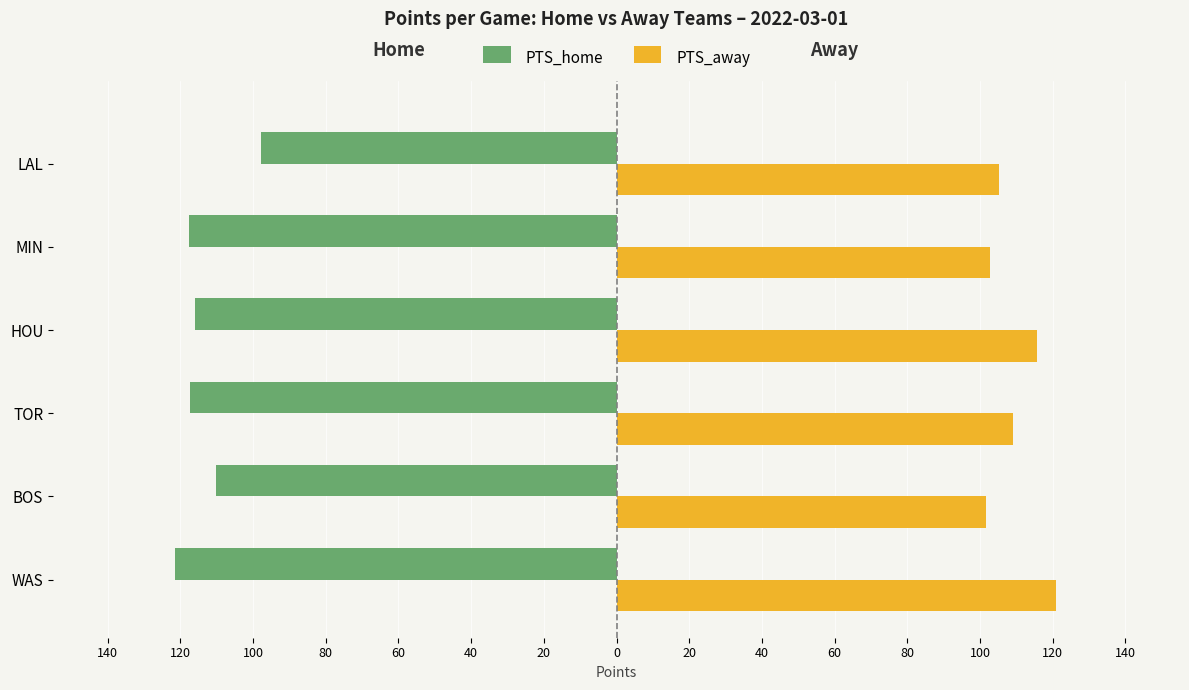

What are all the series names shown in the legend?

PTS_home, PTS_away